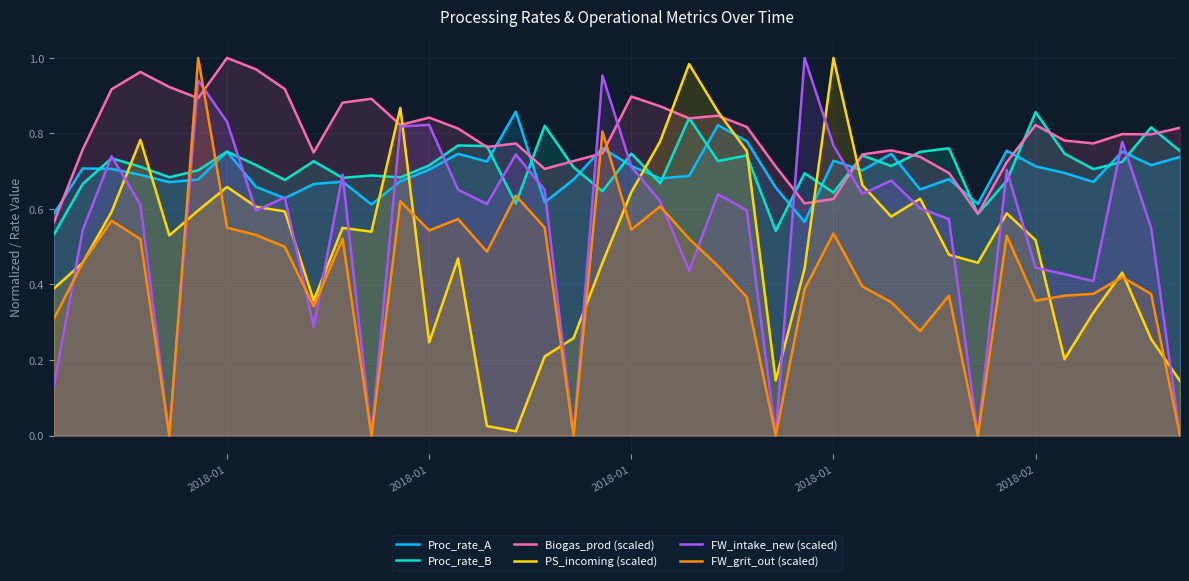

Is it true that FW_grit_out (scaled) equals -0.7 at 18?

False